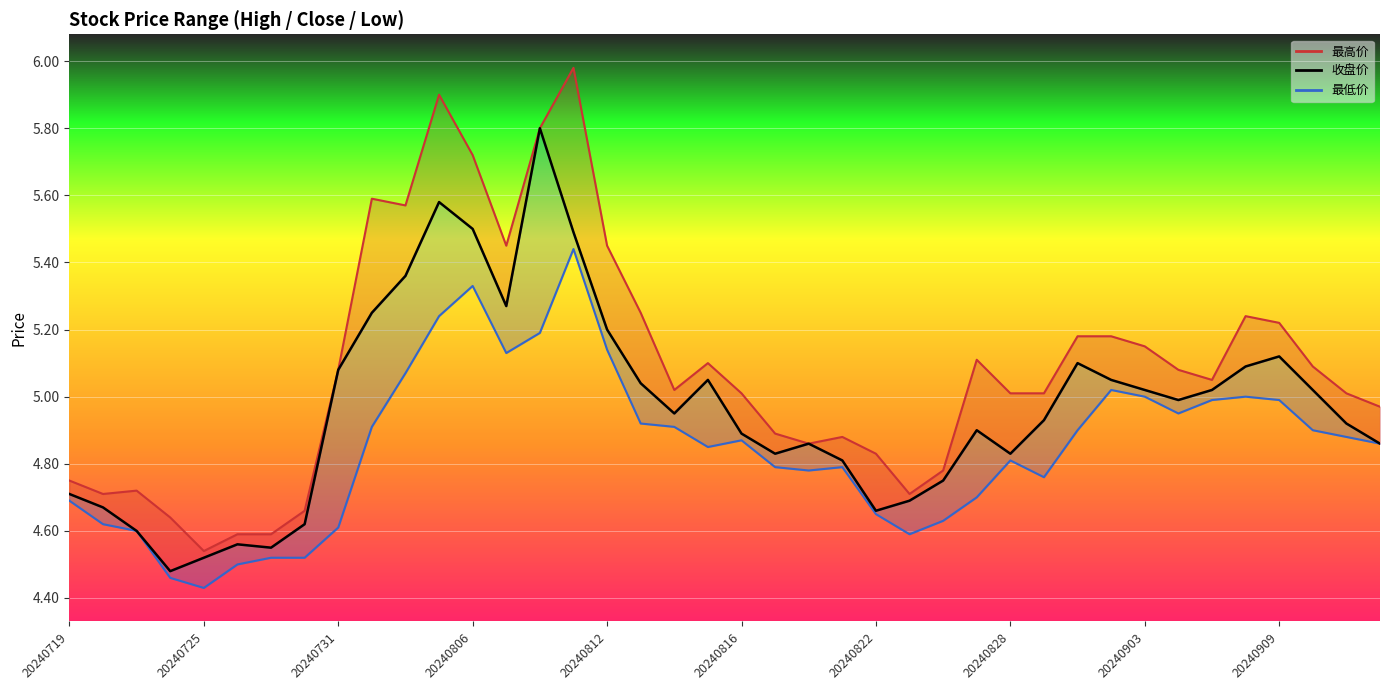

What is the sum of the 最低价_line values at 28 and 26?

9.4